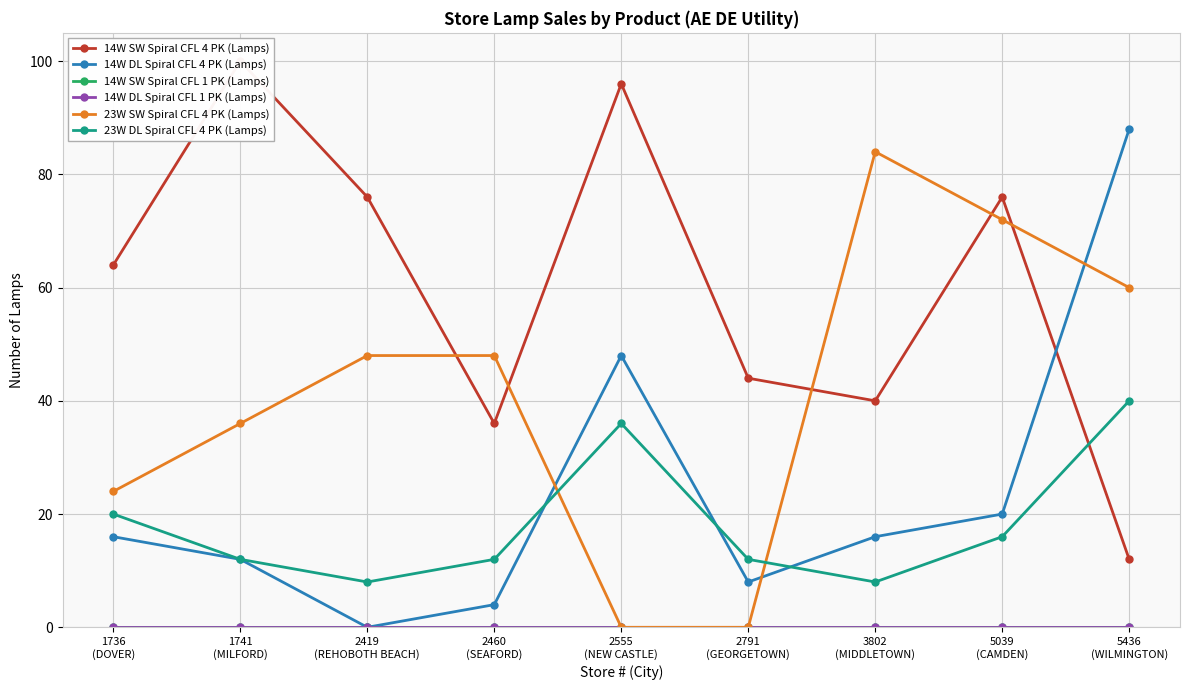

Which series has the widest spread of values?

14W SW Spiral CFL 4 PK (Lamps)